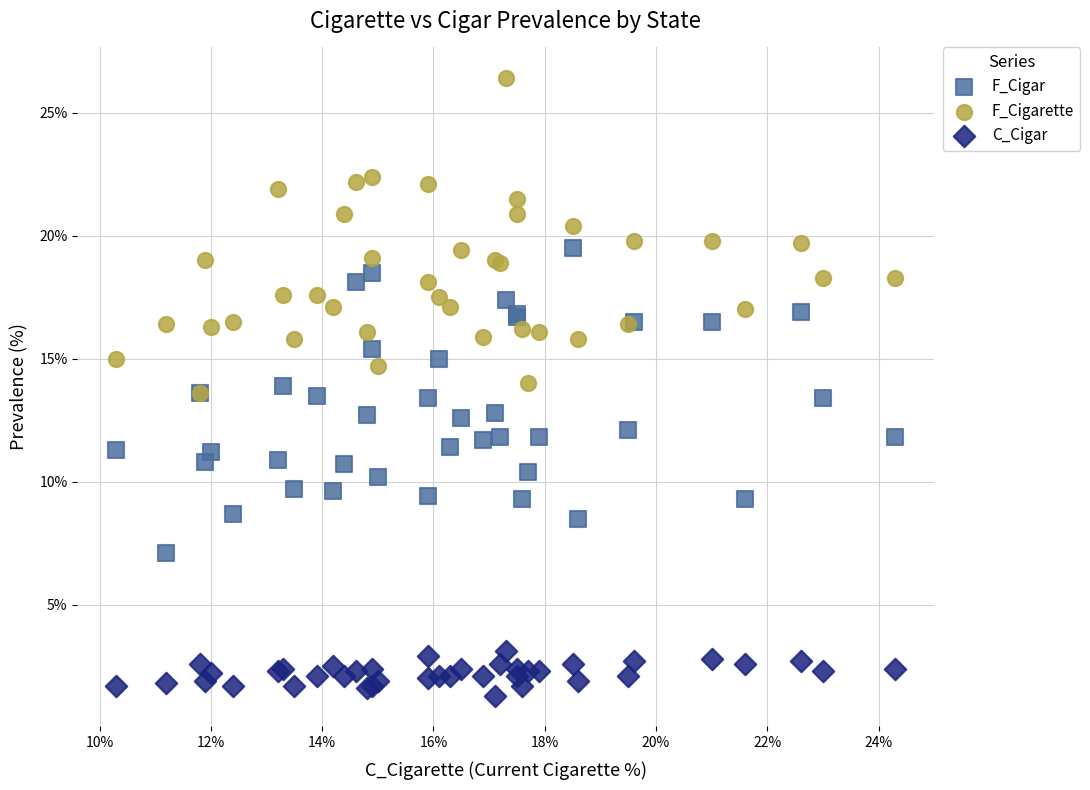

Which series reaches the maximum Y coordinate?

F_Cigarette